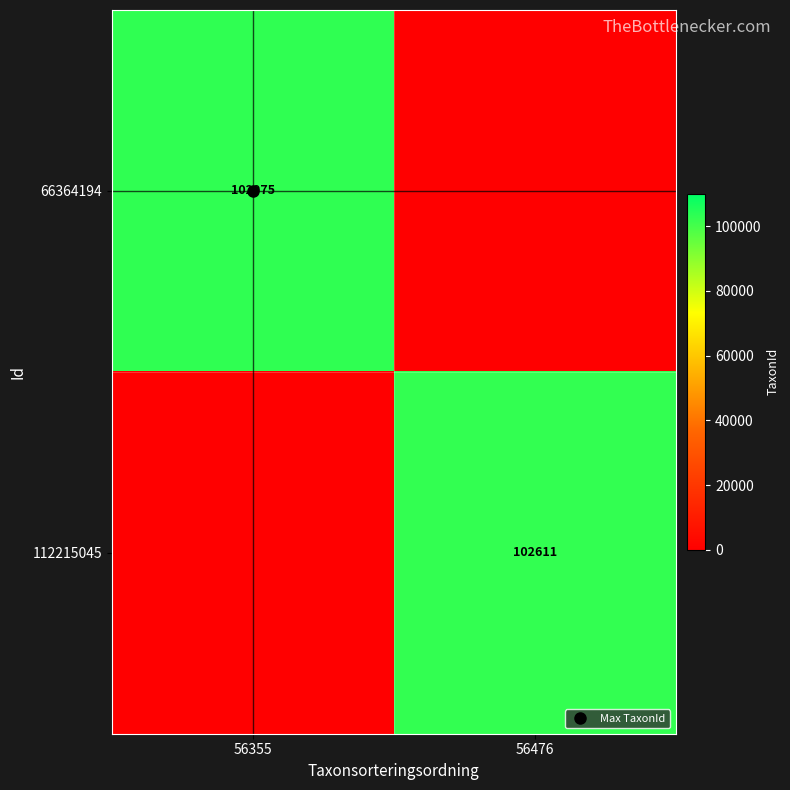

At which label does 66364194 reach its peak?

56355